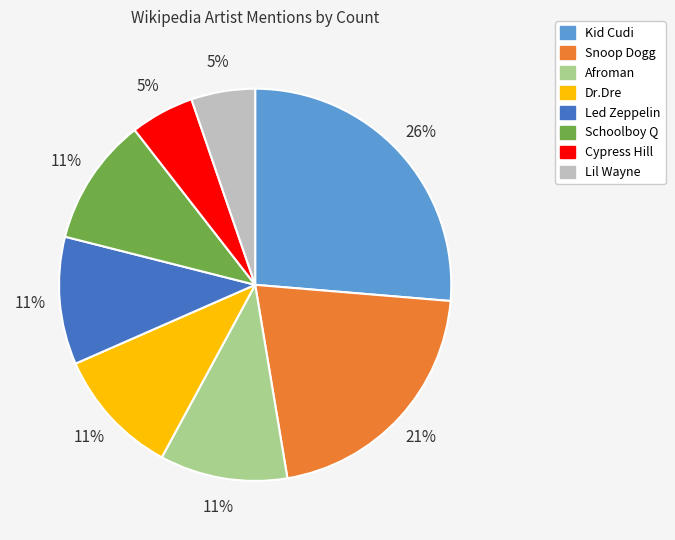

Is the sum of Cypress Hill and Snoop Dogg greater than half?

No